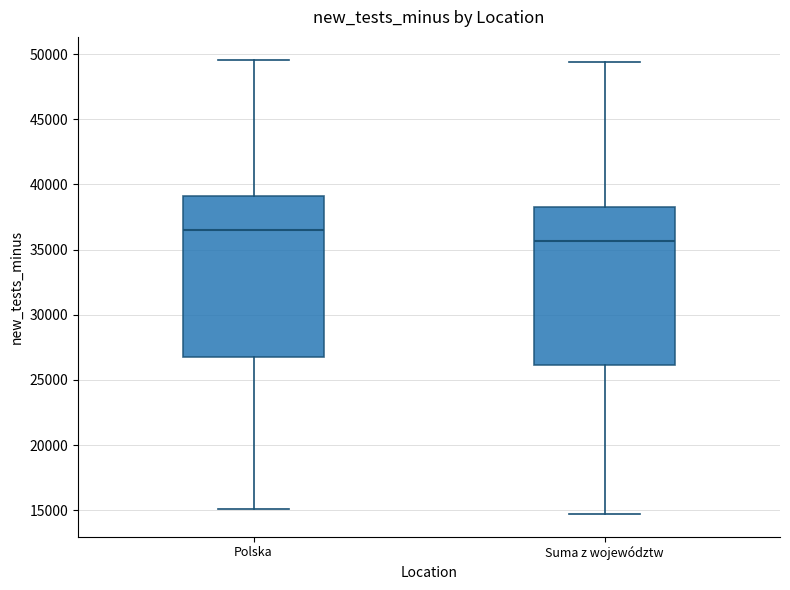

Where does the median line of the box for Suma z województw sit on the y-axis? The values are not printed on the chart, so give them approximately, as read against the axis.

35500